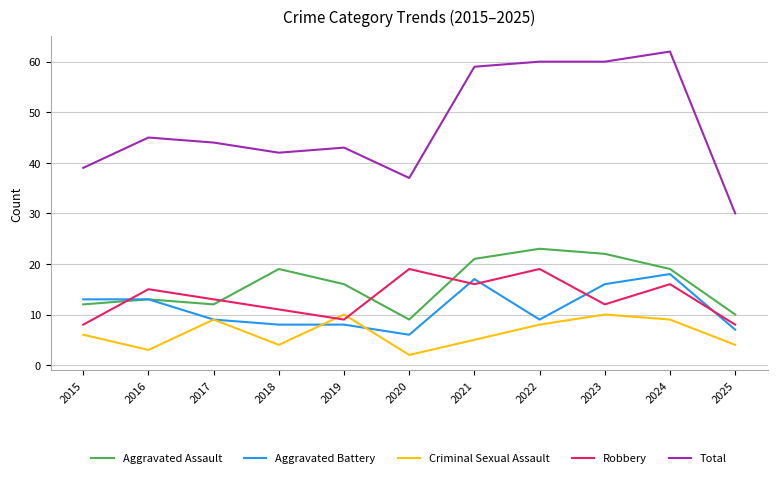

In Criminal Sexual Assault, how many points are higher than both neighbors (excluding endpoints)?

3